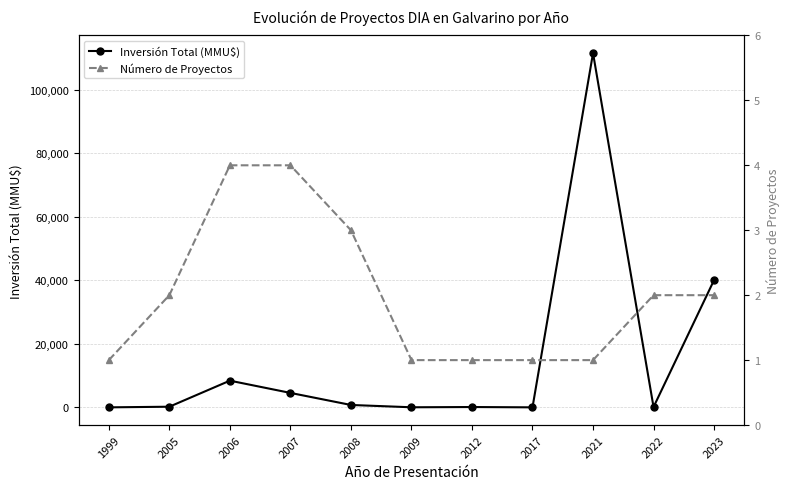

At which category does Inversión Total (MMU$) reach its first local valley?

2009